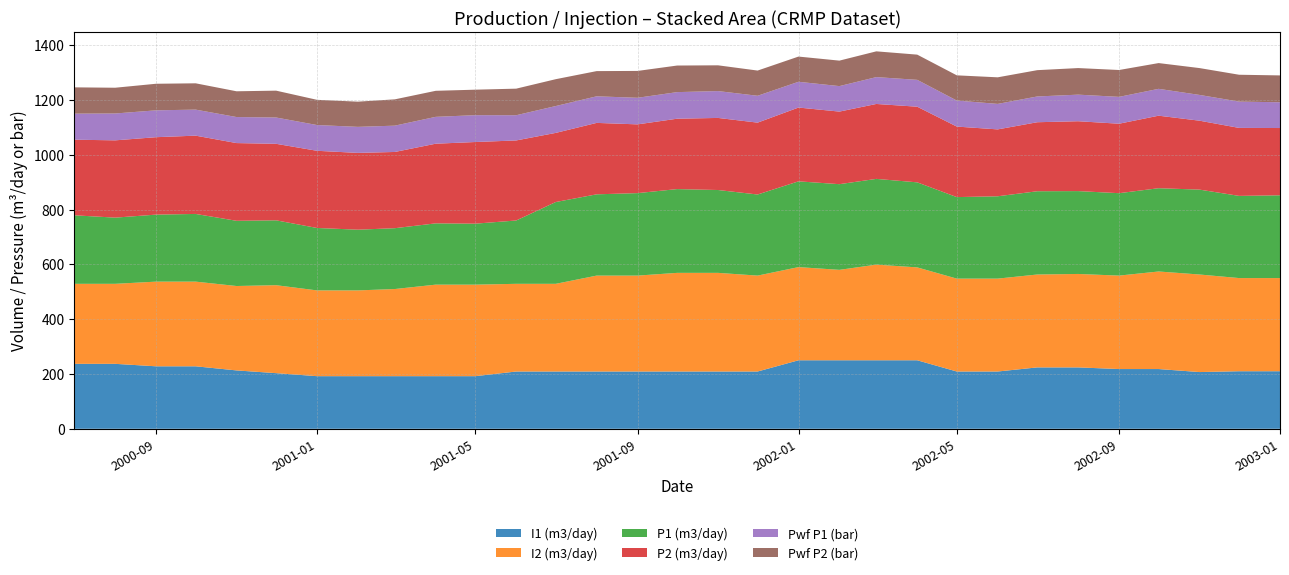

Reading left to right, transcribe all the data shown in this chart.

I1 (m3/day): 237.0	237.0	228.0	228.0	213.0	203.0	192.0	192.0	192.0	192.0	192.0	209.0	209.0	209.0	209.0	209.0	209.0	209.0	250.0	250.0	250.0	250.0	209.0	209.0	224.0	224.0	218.0	218.0	207.0	210.0	210.0
I2 (m3/day): 292.0	292.0	309.0	309.0	308.0	321.0	313.0	313.0	318.0	334.0	334.0	320.0	320.0	350.0	350.0	360.0	360.0	350.0	340.0	330.0	349.0	339.0	339.0	339.0	339.0	341.0	341.0	356.0	356.0	340.0	340.0
P1 (m3/day): 250.1	241.5	244.5	247.0	238.0	236.7	227.8	221.5	222.0	223.6	222.5	231.1	298.5	296.6	301.0	305.7	302.4	295.9	313.0	312.6	312.9	310.3	297.5	300.5	303.9	302.4	300.8	303.9	309.8	299.9	302.1
P2 (m3/day): 275.9	282.1	282.6	285.7	283.6	279.2	281.6	280.2	278.2	290.7	297.9	292.1	252.2	260.6	250.9	256.9	263.0	262.3	269.3	264.9	273.4	276.1	257.3	244.1	251.8	255.0	253.5	264.7	251.5	248.1	245.5
Pwf P1 (bar): 95.0	98.0	98.0	95.0	95.0	96.0	94.0	95.0	96.0	98.0	98.0	92.0	98.0	97.0	97.0	97.0	98.0	98.0	94.0	93.0	98.0	98.0	95.0	93.0	94.0	97.0	98.0	98.0	94.0	96.0	94.0
Pwf P2 (bar): 96.0	94.0	97.0	96.0	94.0	98.0	92.0	92.0	96.0	95.0	93.0	97.0	98.0	92.0	98.0	97.0	94.0	92.0	92.0	93.0	94.0	92.0	92.0	97.0	96.0	97.0	98.0	94.0	98.0	98.0	98.0